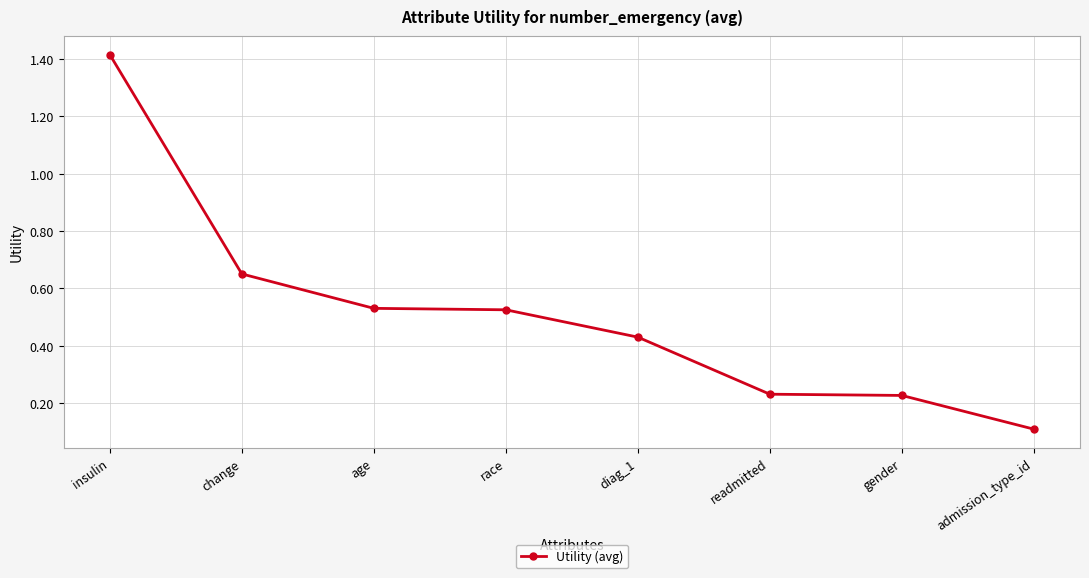

What is the greatest value displayed?

1.4